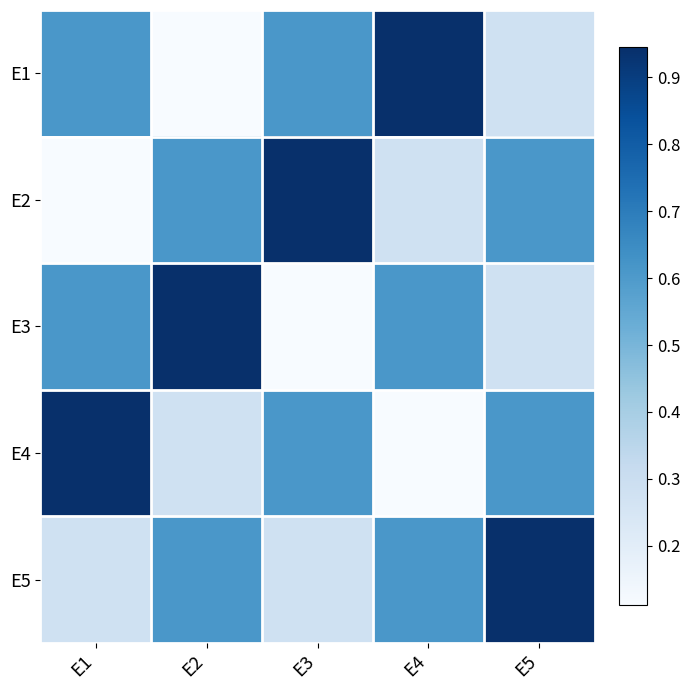

List the series in order of their peak value, lowest first.

E1, E2, E3, E4, E5